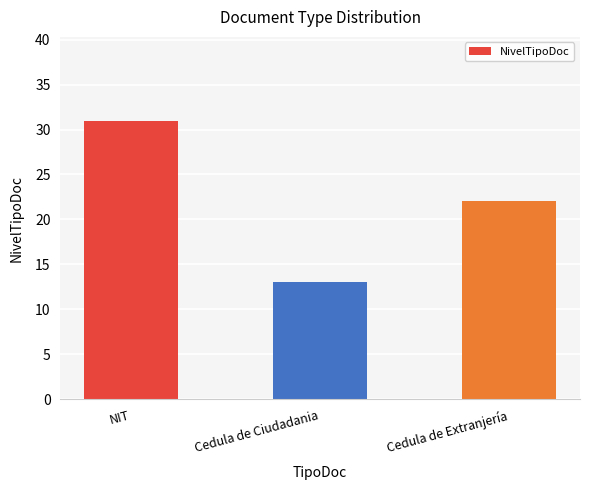

What is the label of the 3rd bar from the left?

Cedula de Extranjería